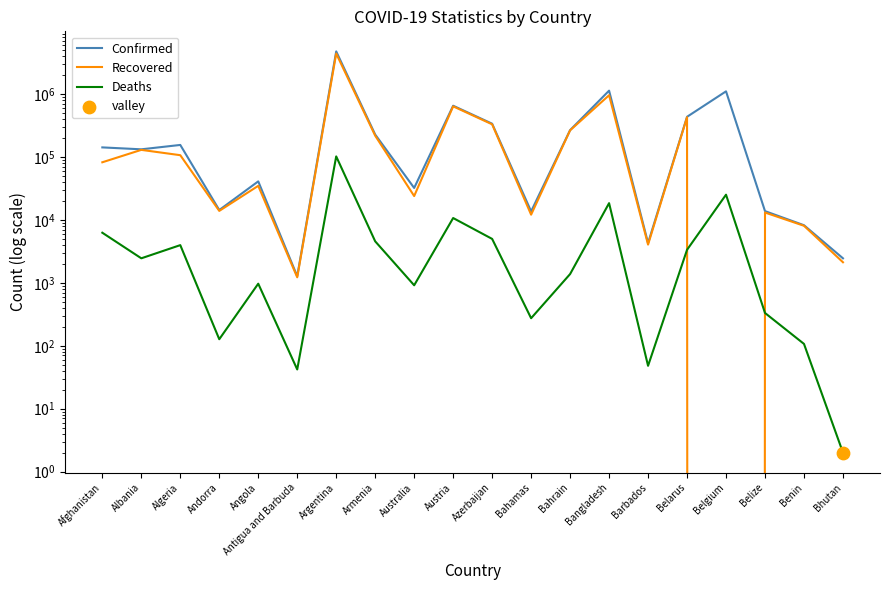

Which series has the largest Y range (max minus min)?

Confirmed